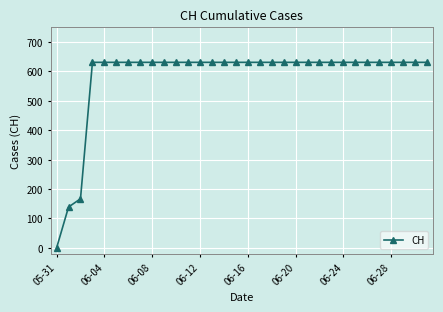

What is the maximum value shown in the chart?

631